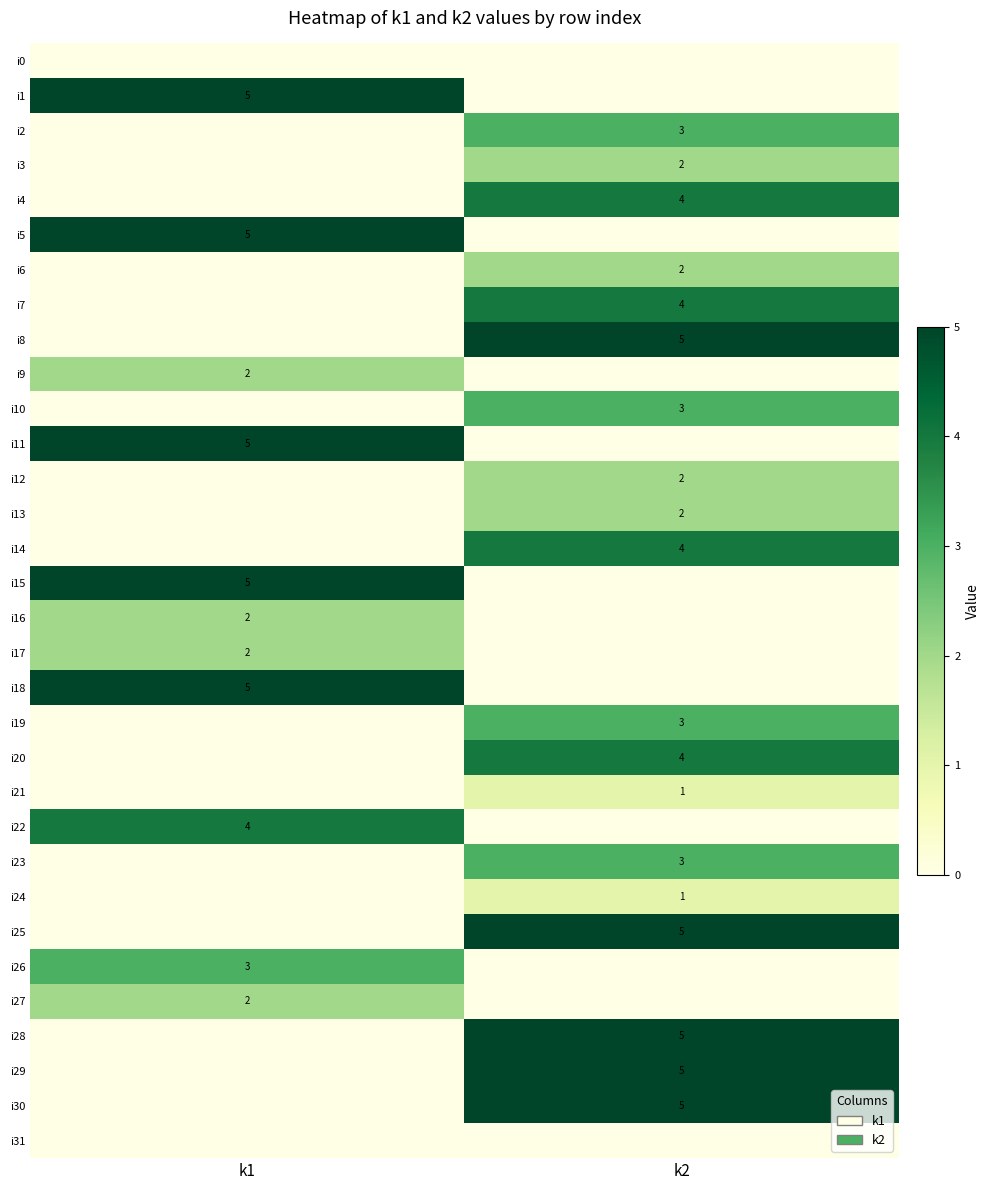

Between k2 and k1, which is larger?

k2